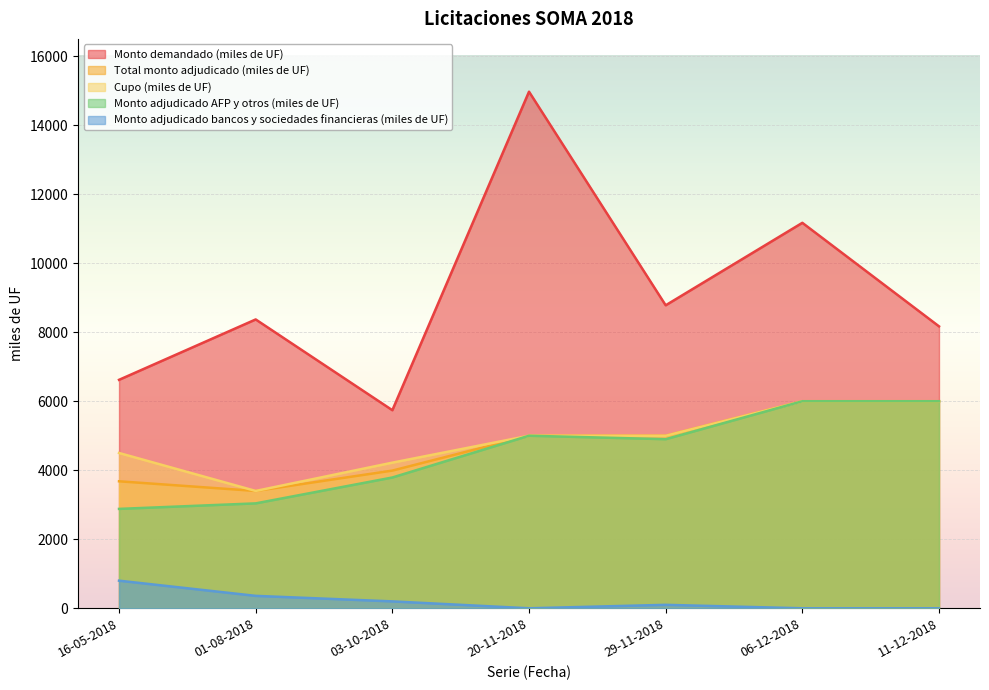

What is the sum of the Cupo (miles de UF) values at 11-12-2018 and 06-12-2018?

12000